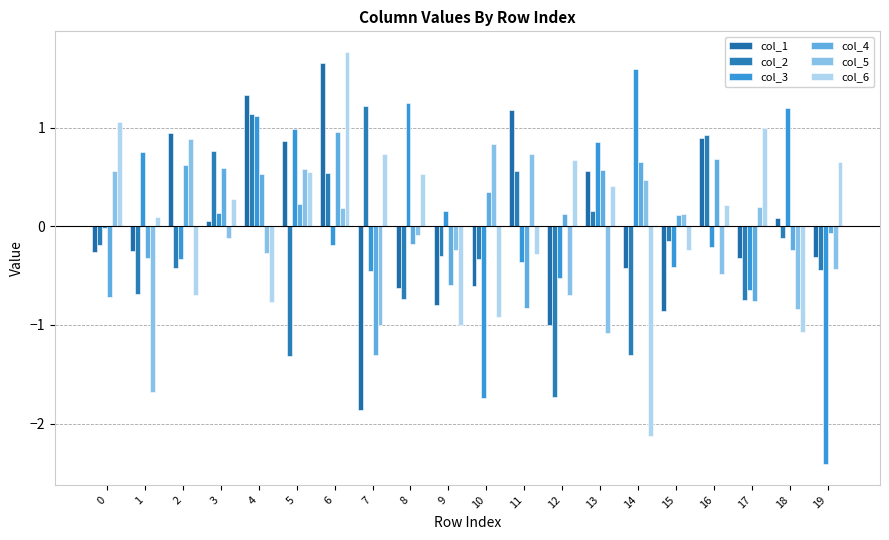

At which label does col_3 first exceed 0?

1